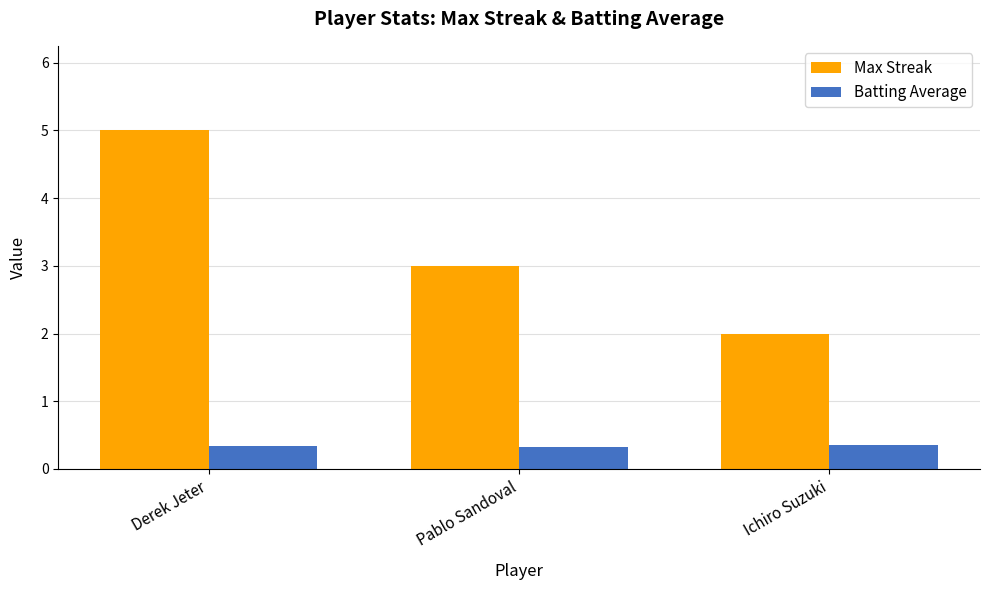

The Batting Average series shows 0.4 at Ichiro Suzuki. True or false?

True